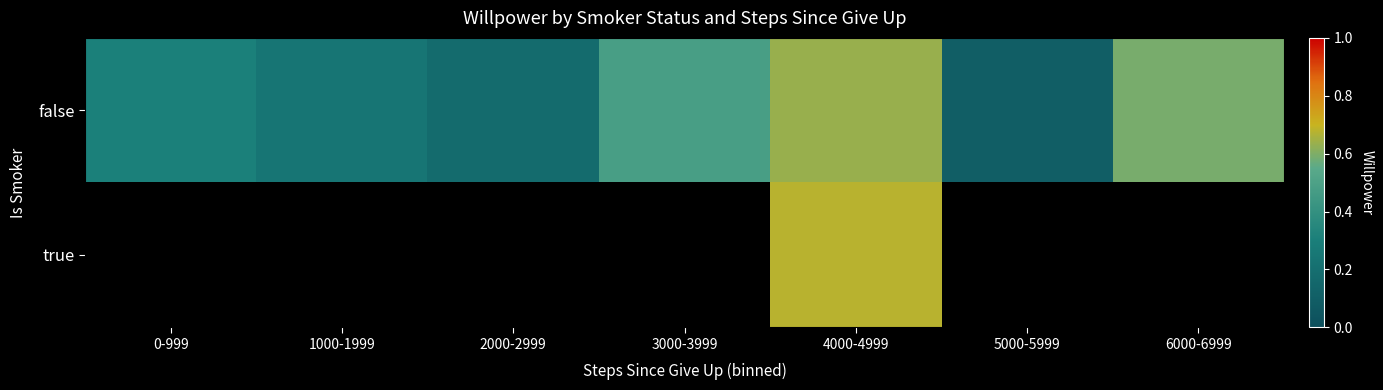

Which has a higher value, 5000-5999 or 0-999?

0-999